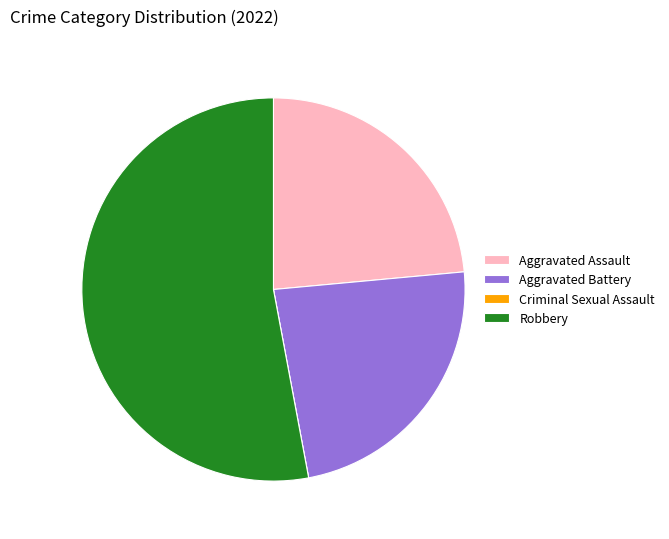

Does any single category account for the majority?

Yes